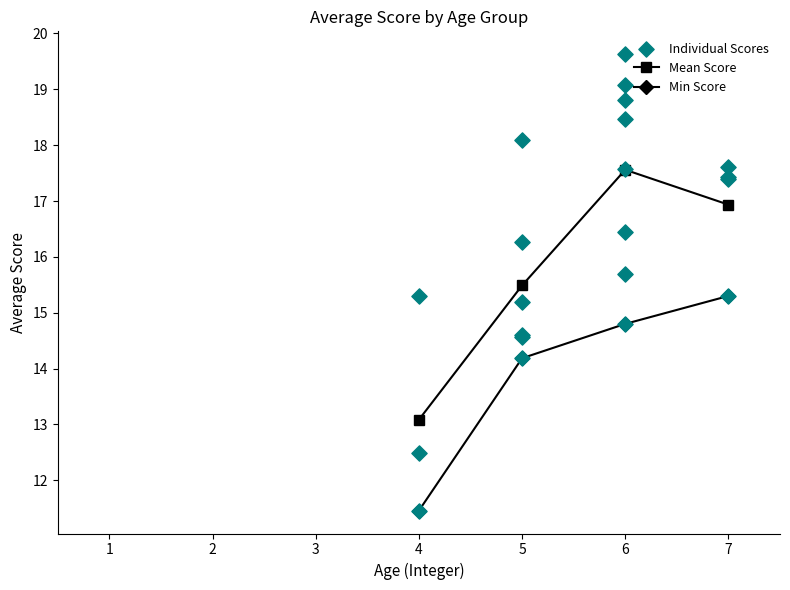

True or false: Mean Score and Min Score cross at least once.

False